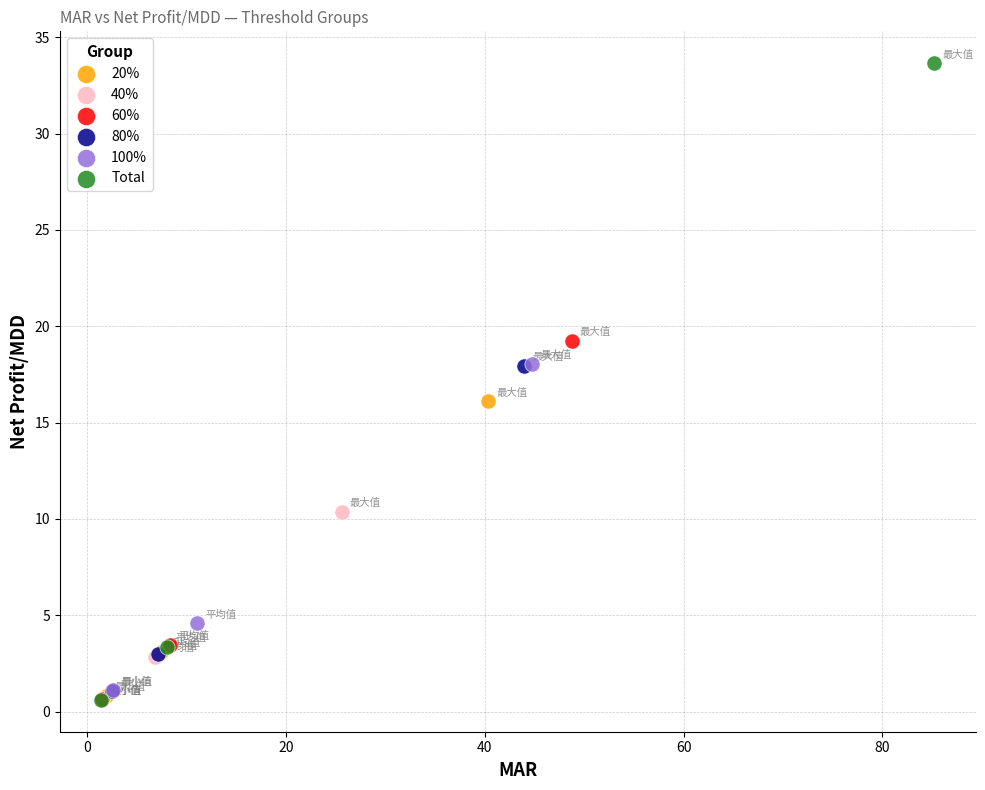

Which series contains the highest Y value?

Total